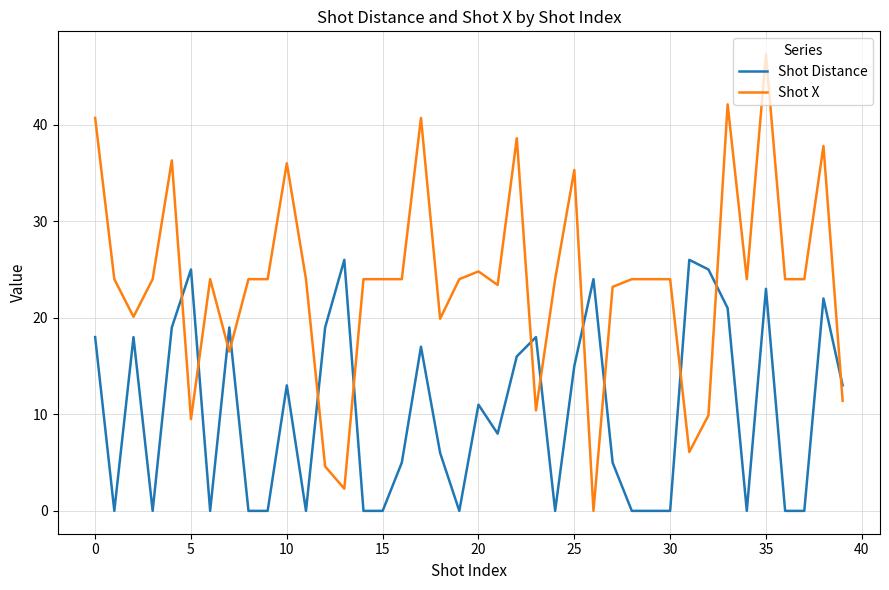

True or false: Shot X and Shot Distance cross at least once.

True